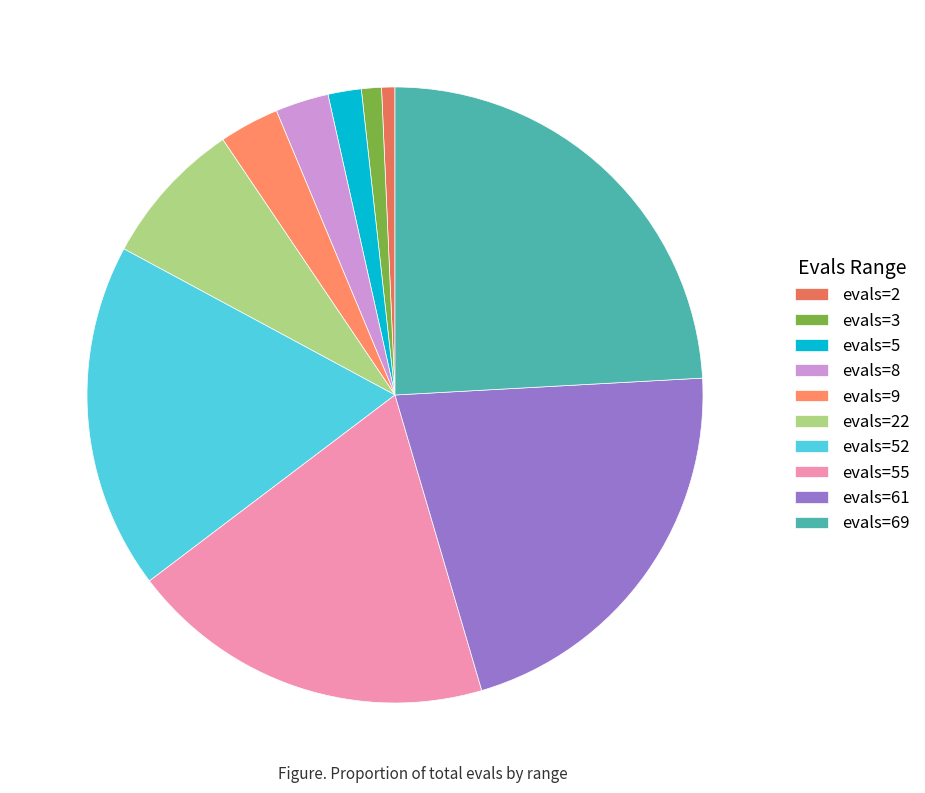

Does any single category account for the majority?

No